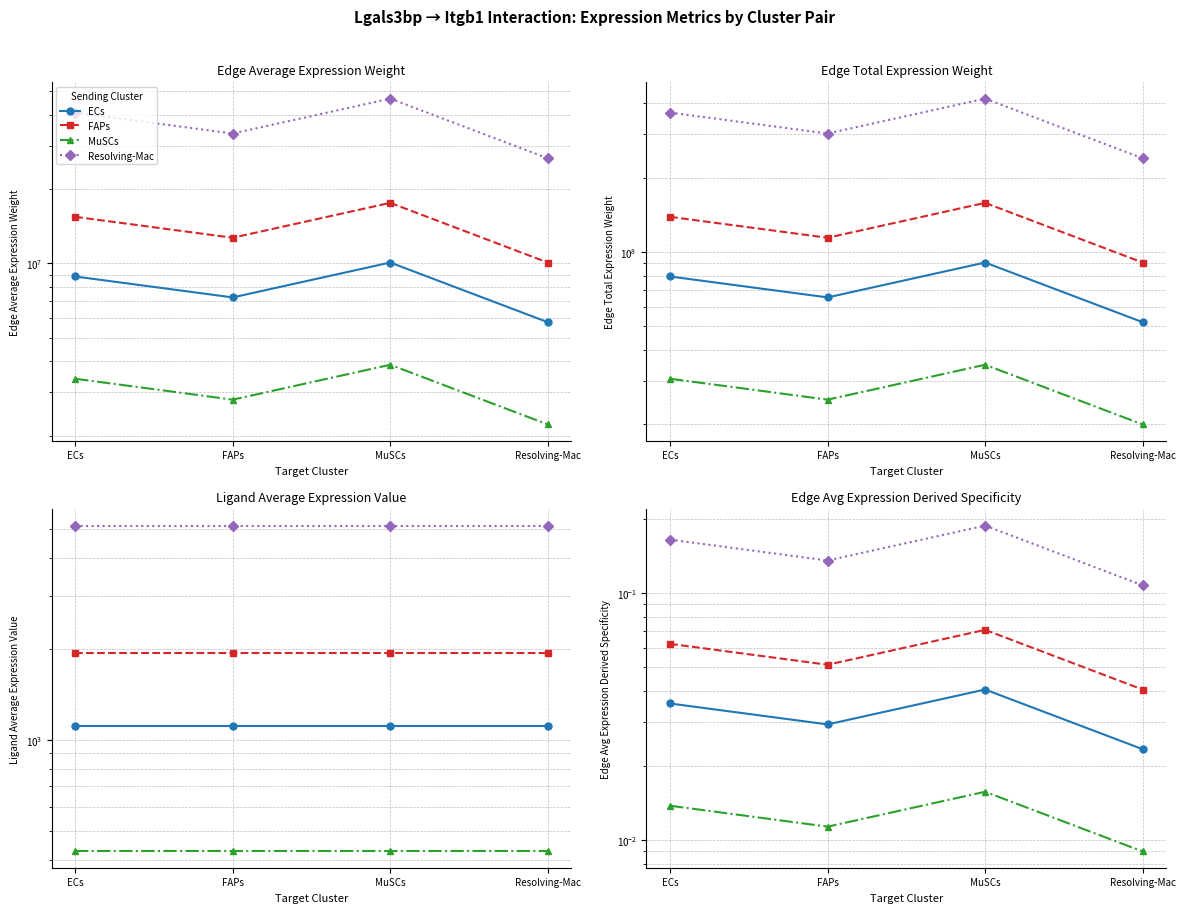

At which category does MuSCs reach its first local peak?

MuSCs